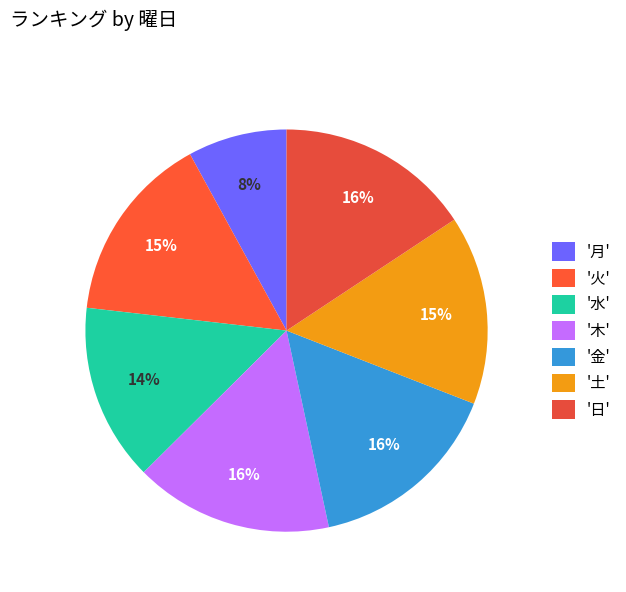

To the nearest percent, what is the average slice percentage?

14%